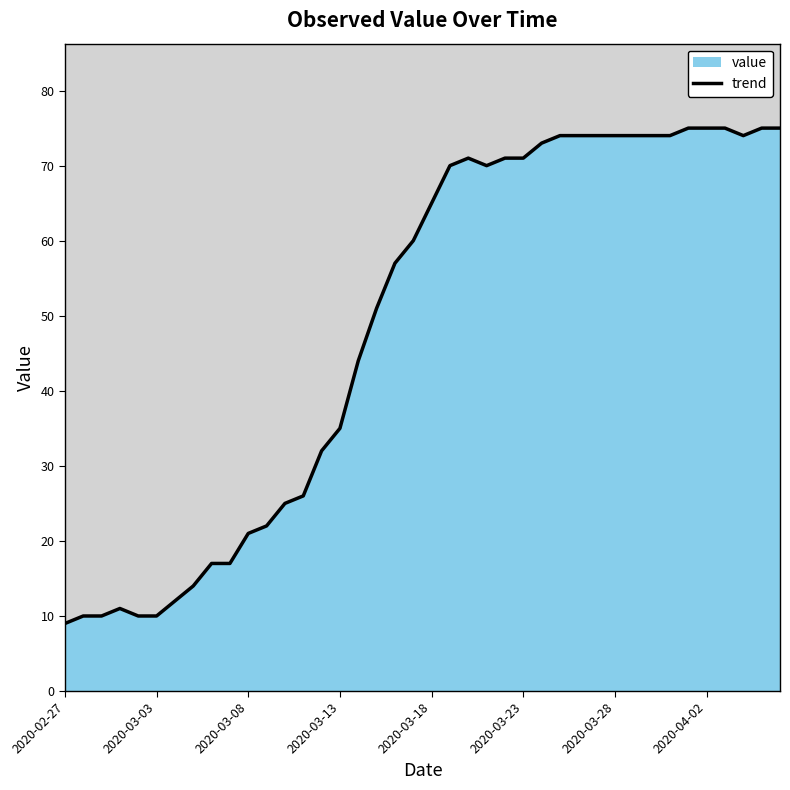

At which category does the chart reach its peak across all series?

34